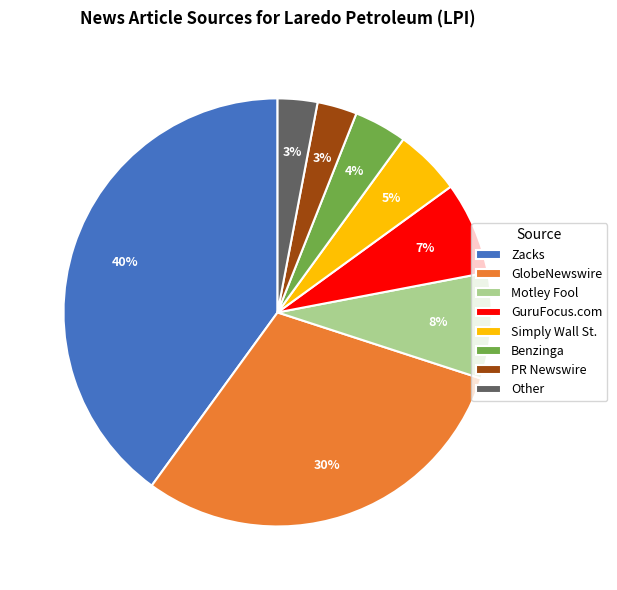

How many slices are in this pie chart?

8